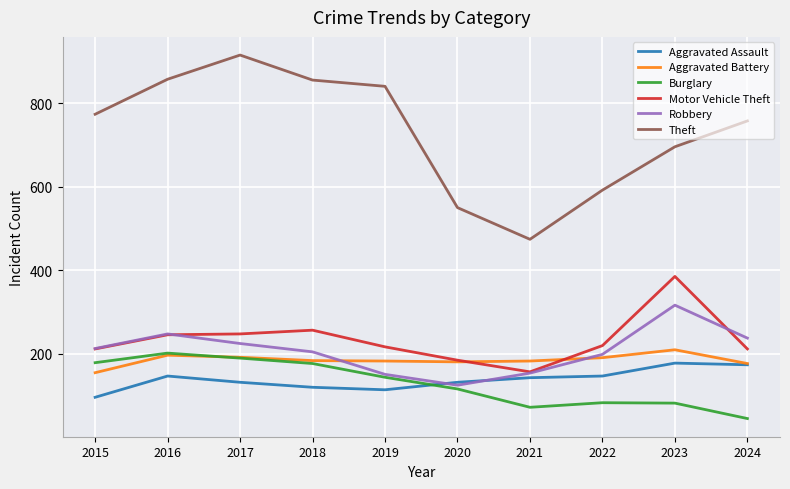

Which label corresponds to the smallest value in the chart?

2024